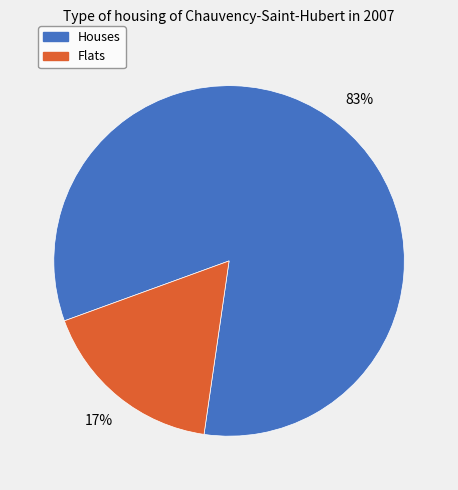

Count the number of slices in the pie.

2